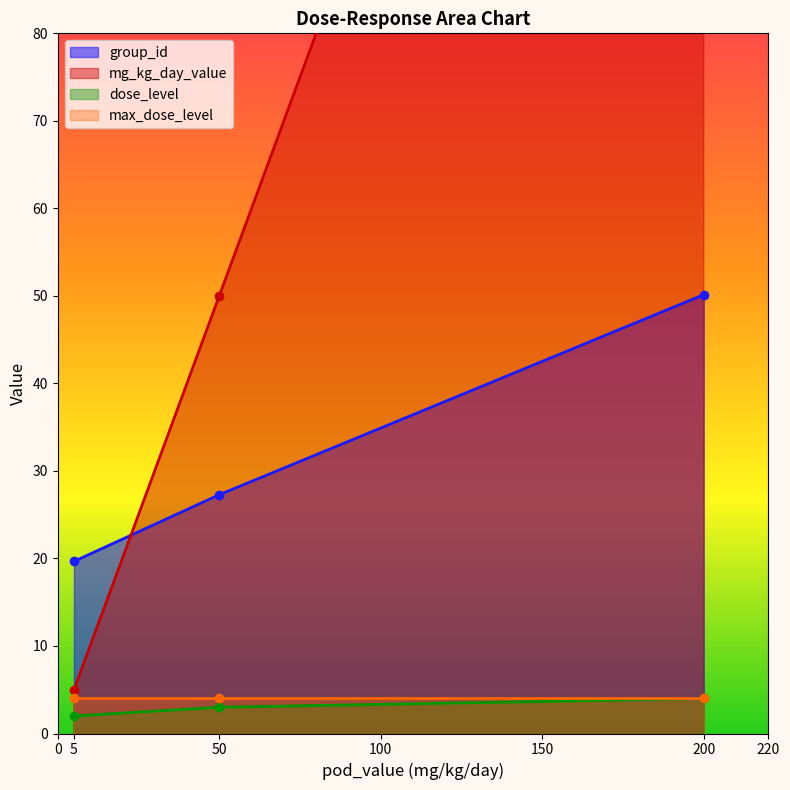

What is the value of the group_id point at the 2nd from the left?

27.3